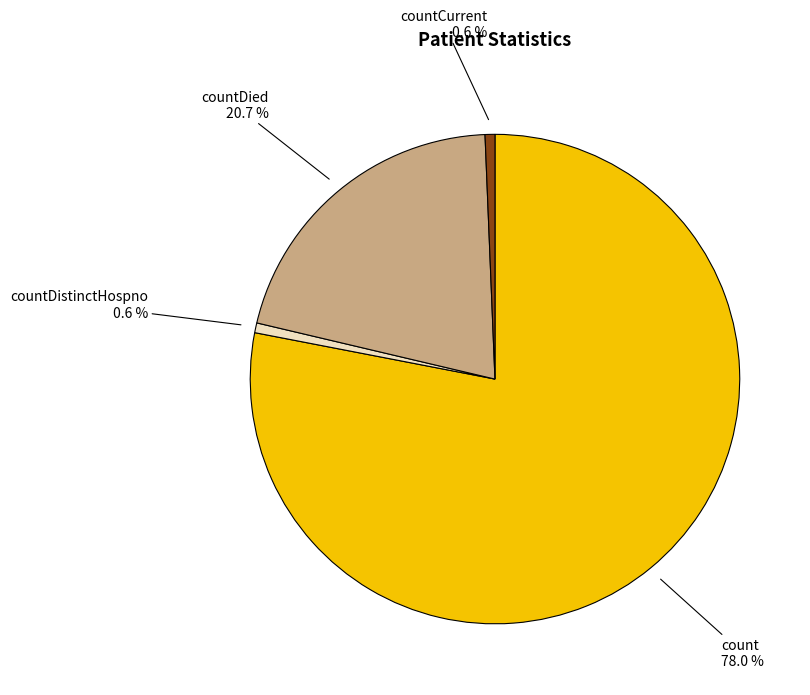

Is there any slice that represents more than half of the pie?

Yes